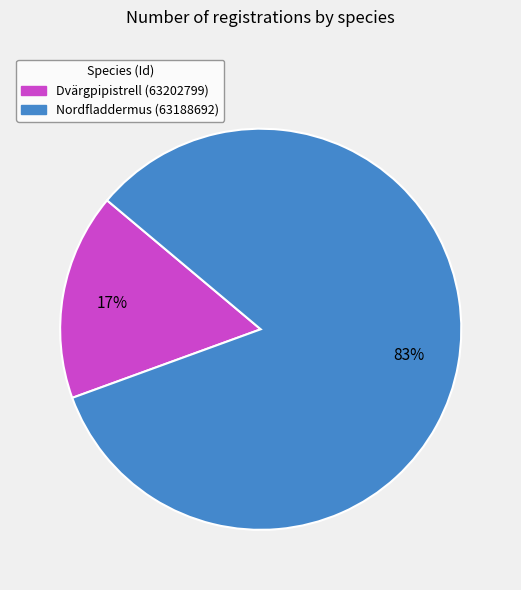

True or false: Nordfladdermus (63188692) accounts for 83% of the total.

True